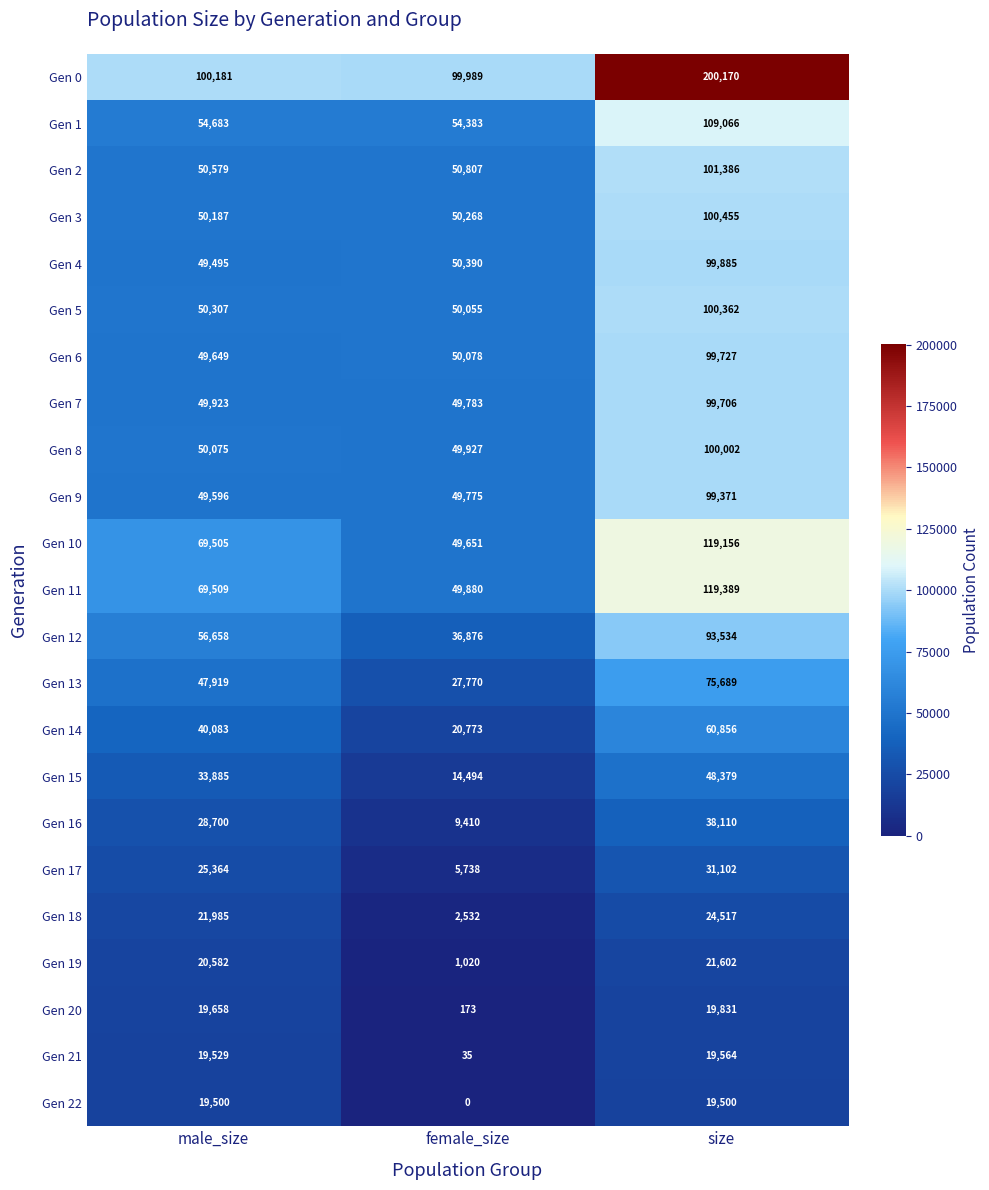

The value of Gen 4 at size is 99885. True or false?

True